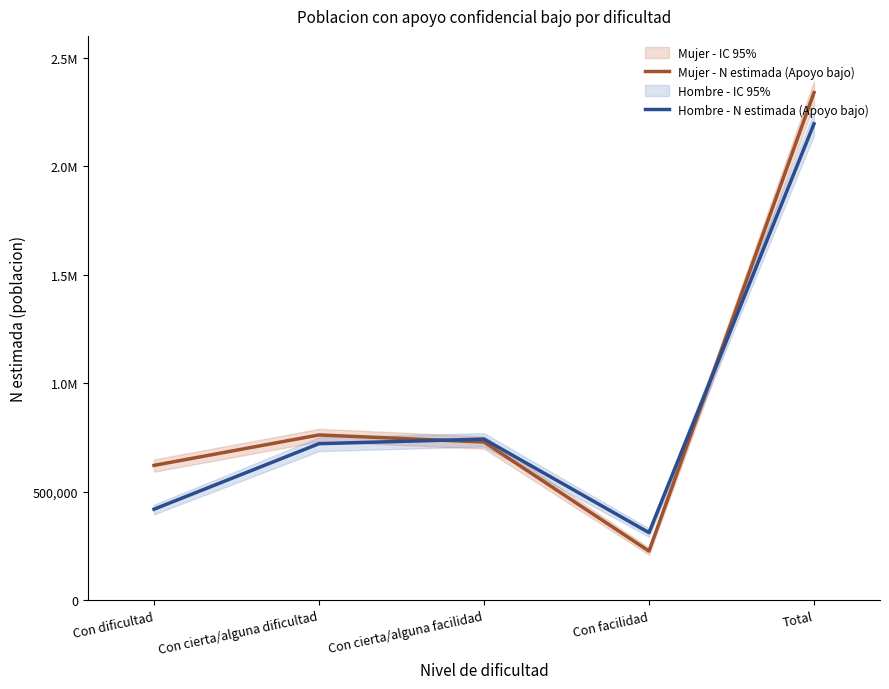

What is the difference between the maximum and minimum values in the Hombre - N estimada (Apoyo bajo) series?

1883481